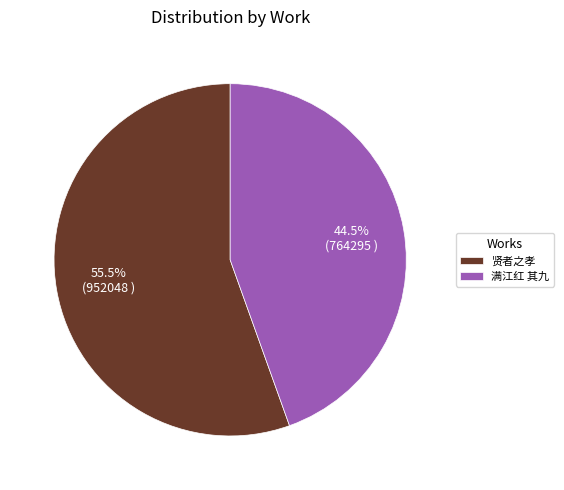

Which category has the biggest portion of the pie?

贤者之孝